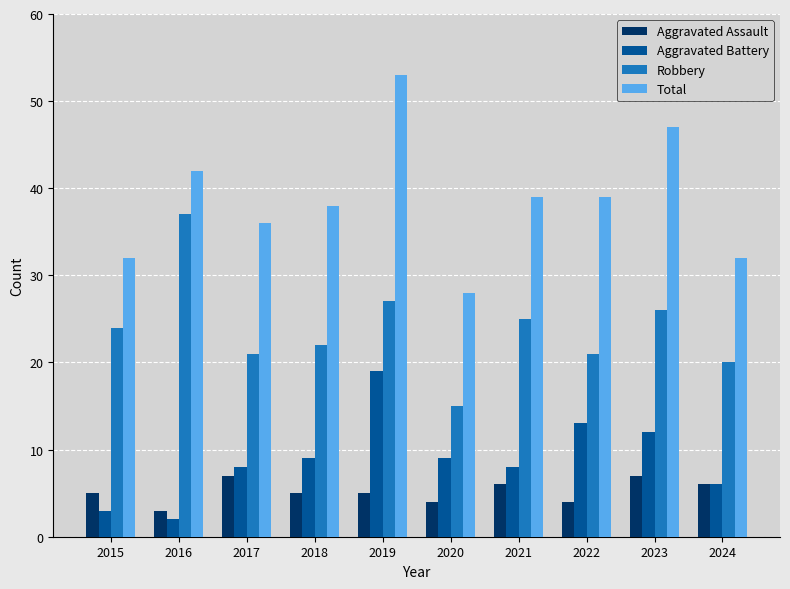

What is the value of the Aggravated Assault bar at the 9th from the left?

7